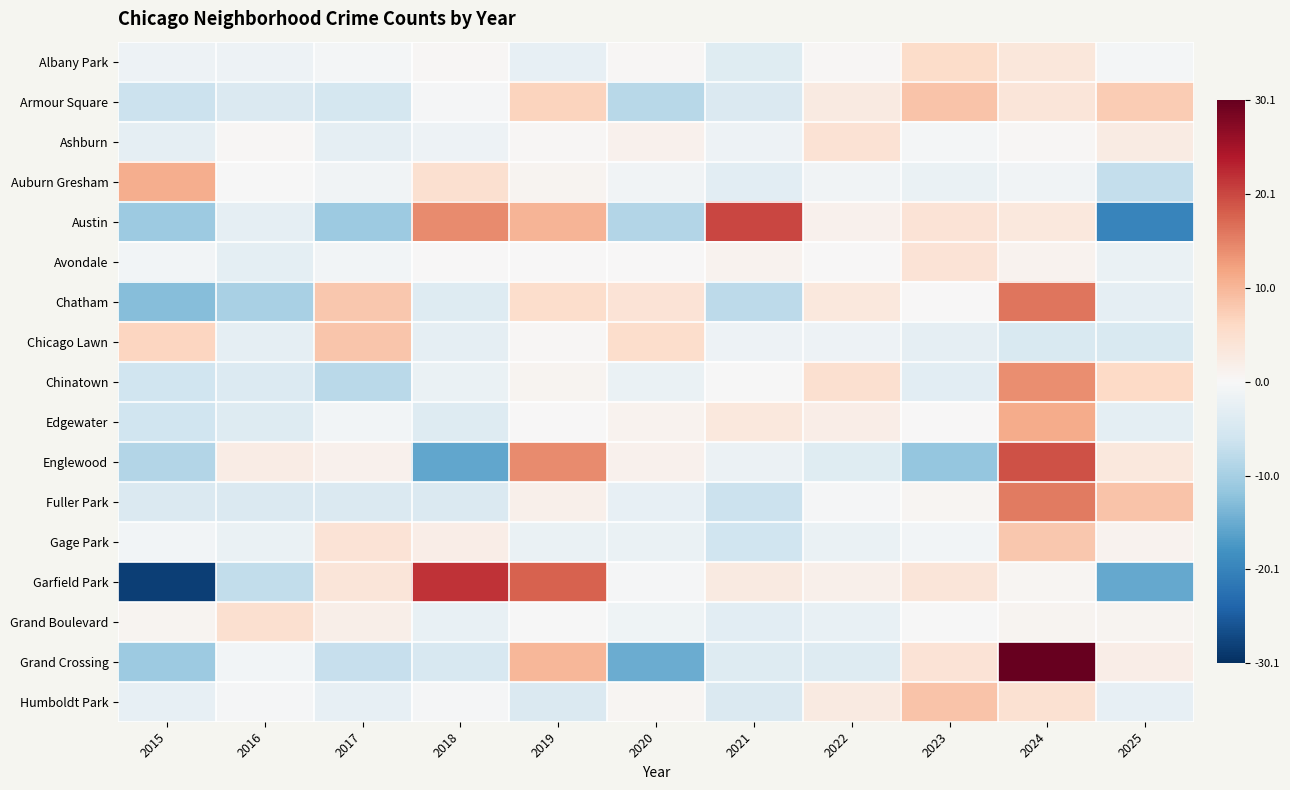

List the series in order of their peak value, highest first.

Grand Crossing, Garfield Park, Austin, Englewood, Chatham, Fuller Park, Chinatown, Edgewater, Auburn Gresham, Armour Square, Humboldt Park, Chicago Lawn, Gage Park, Albany Park, Grand Boulevard, Ashburn, Avondale